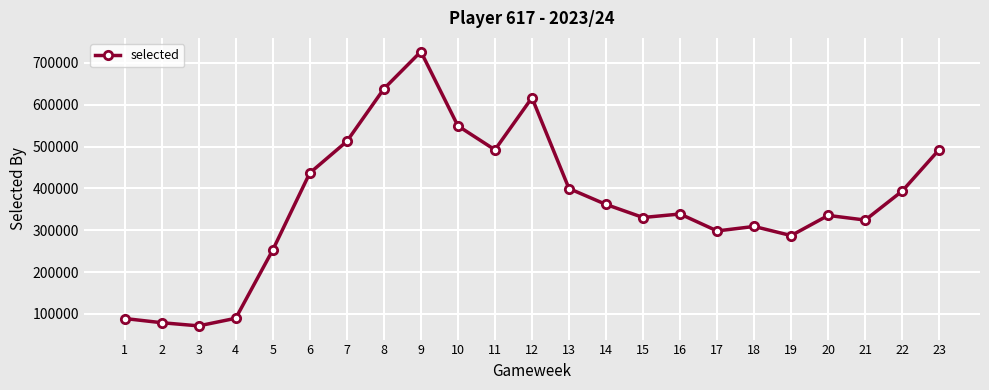

Where is the first local minimum?

3